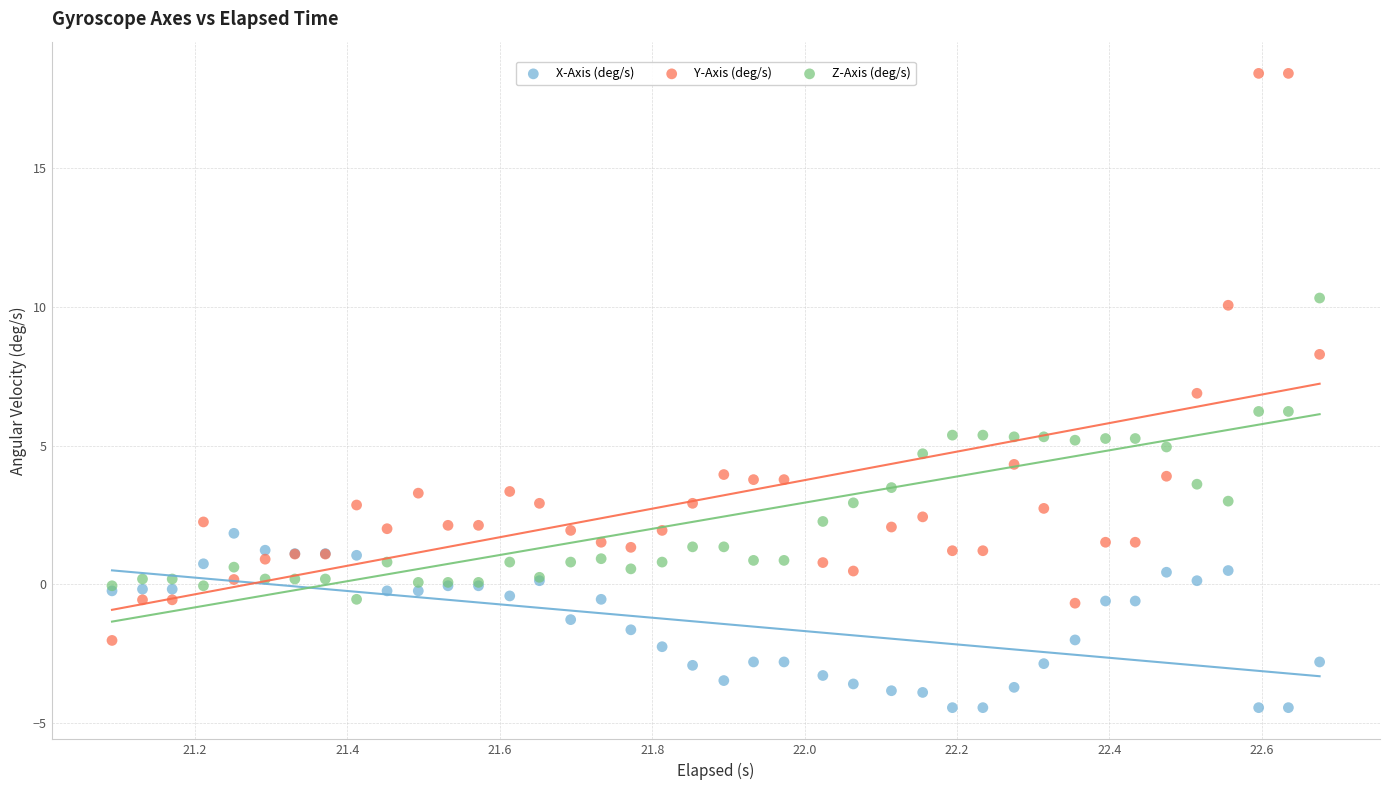

Which series reaches the maximum Y coordinate?

Y-Axis (deg/s)